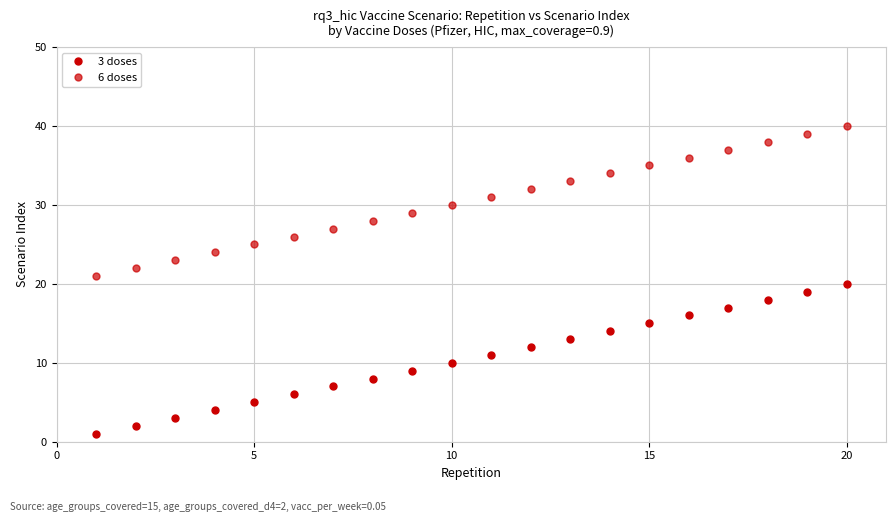

At how many categories does at least one series exceed 13?

20